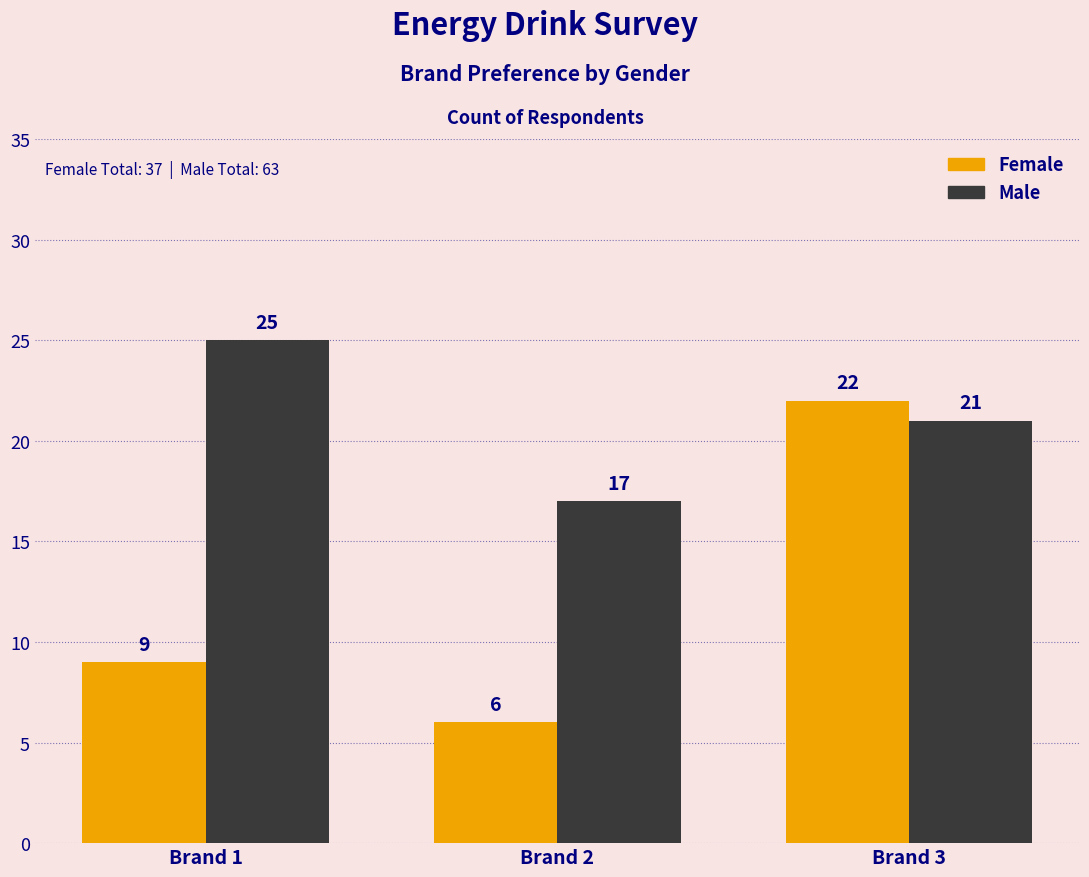

List the series in order of their overall mean, highest first.

Male, Female